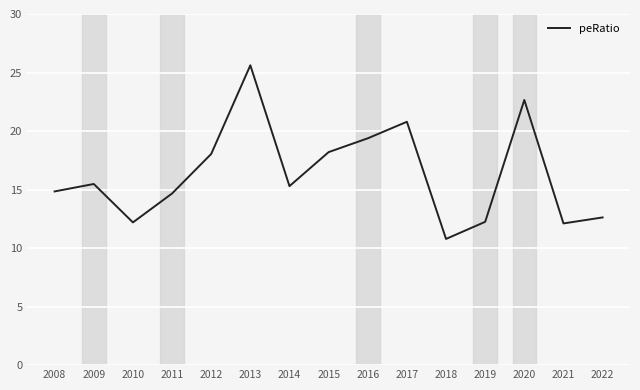

The value at 2016 is 8.3. True or false?

False